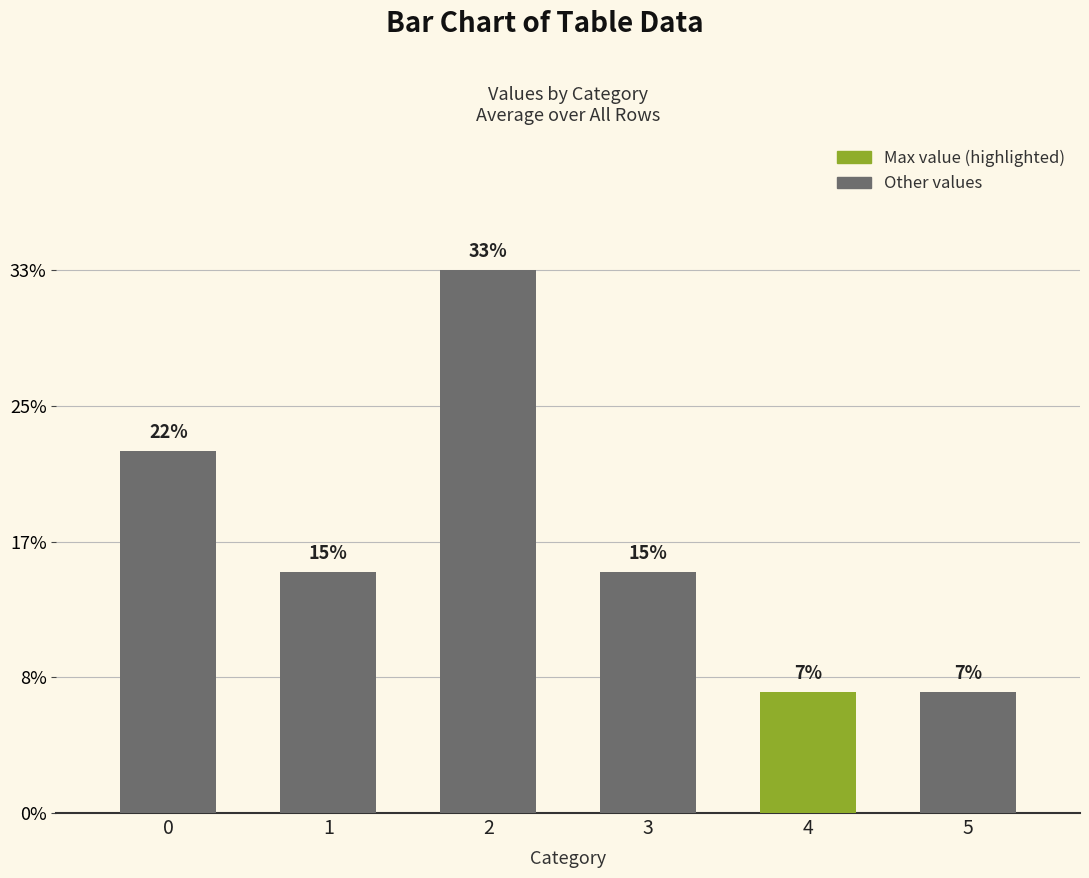

Are the bars horizontal?

No